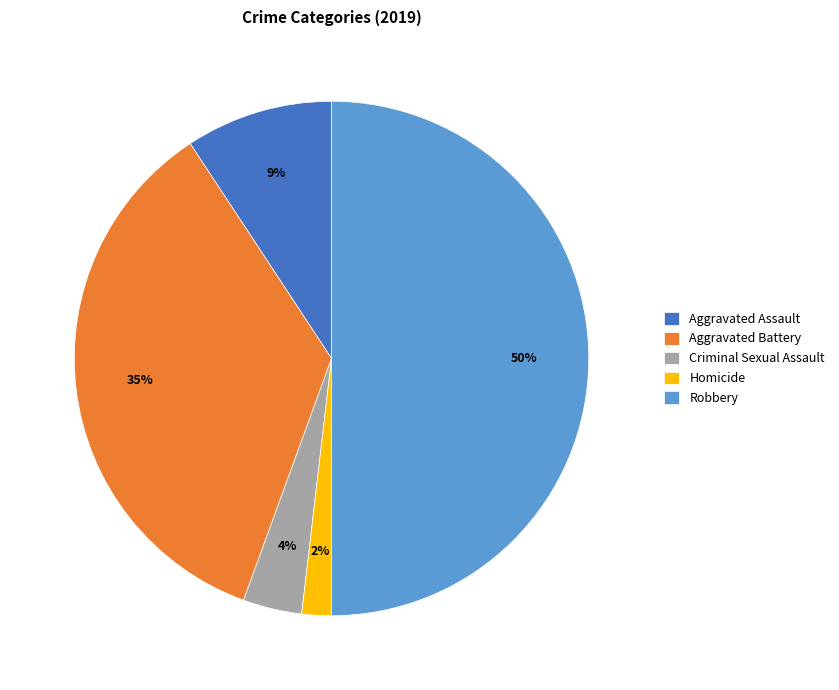

Rank the categories by value from lowest to highest.

Homicide, Criminal Sexual Assault, Aggravated Assault, Aggravated Battery, Robbery